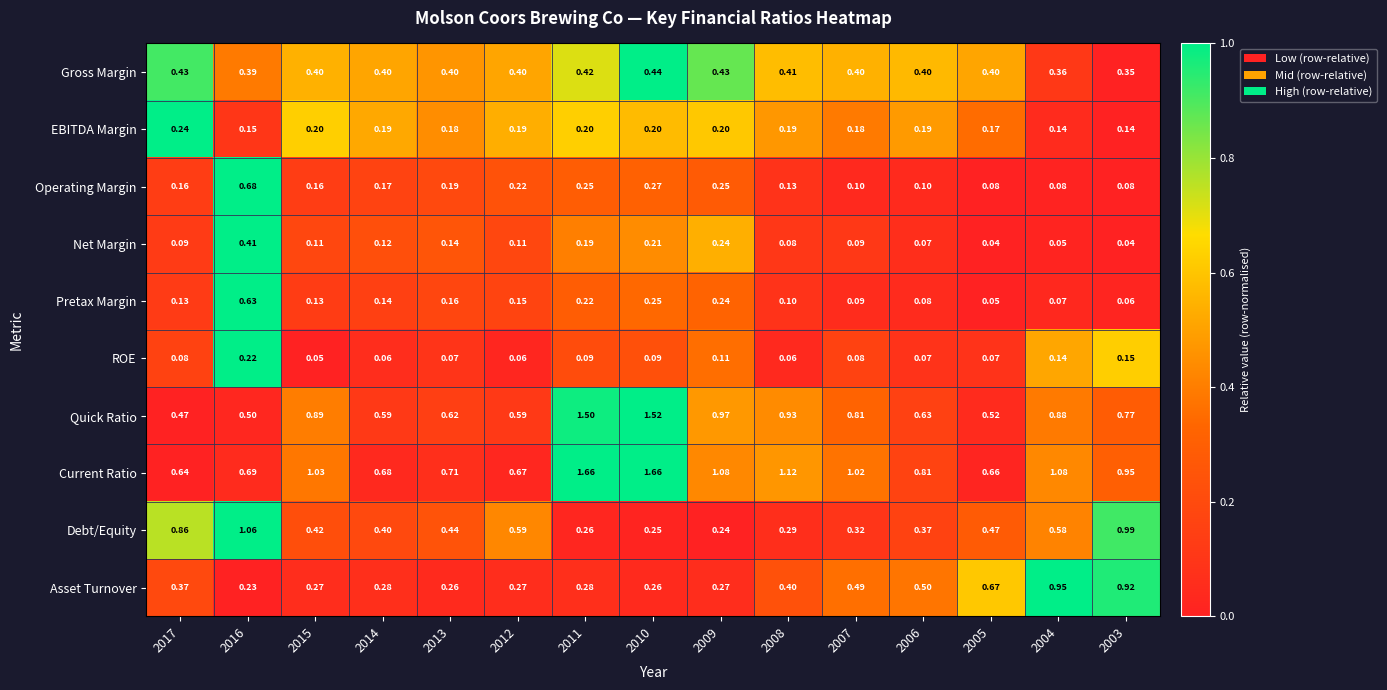

Which series has the widest spread of values?

Quick Ratio